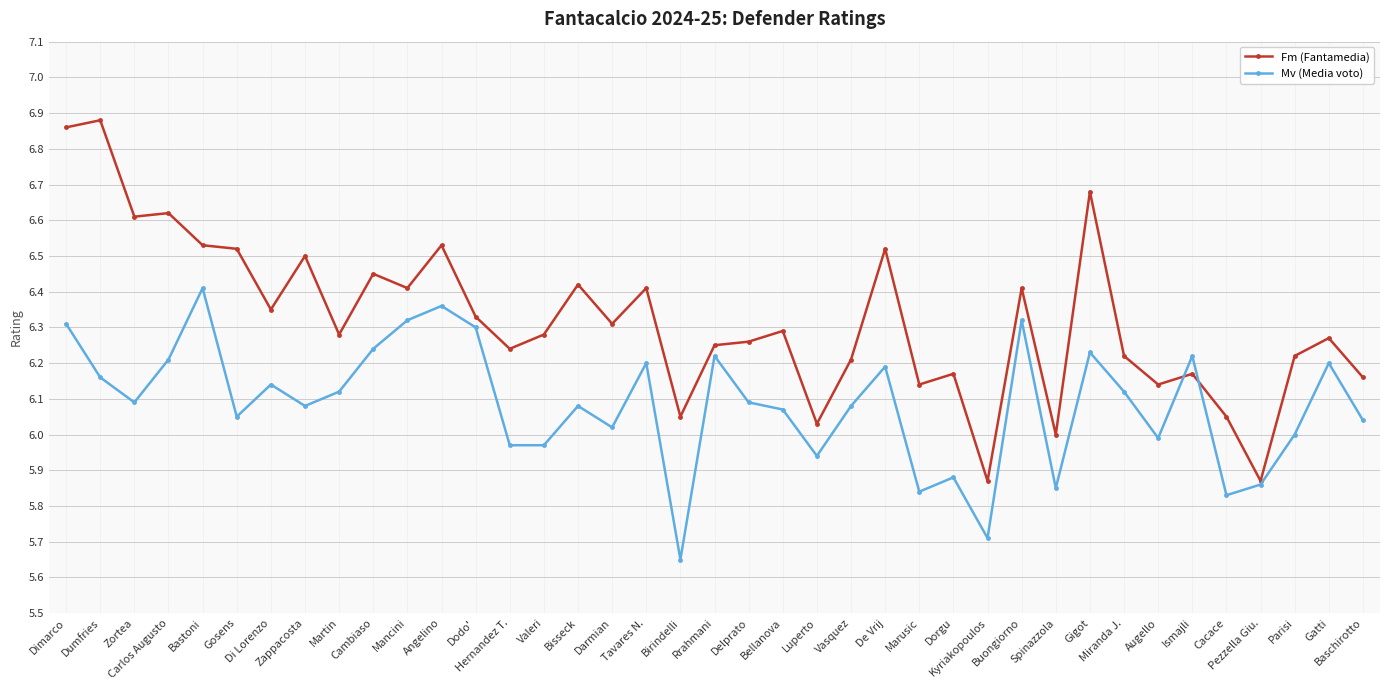

Between which two adjacent categories do Mv (Media voto) and Fm (Fantamedia) first intersect?

Augello and Ismajli